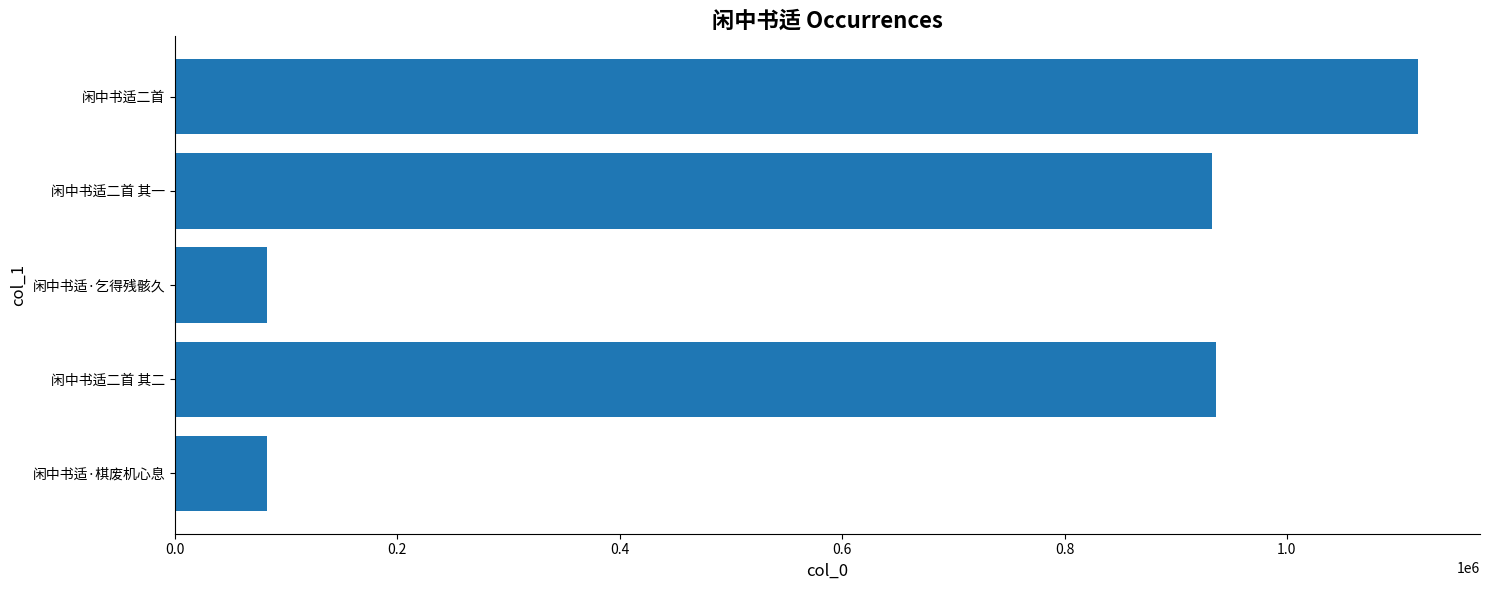

What is the difference between the maximum and minimum values?

1034658